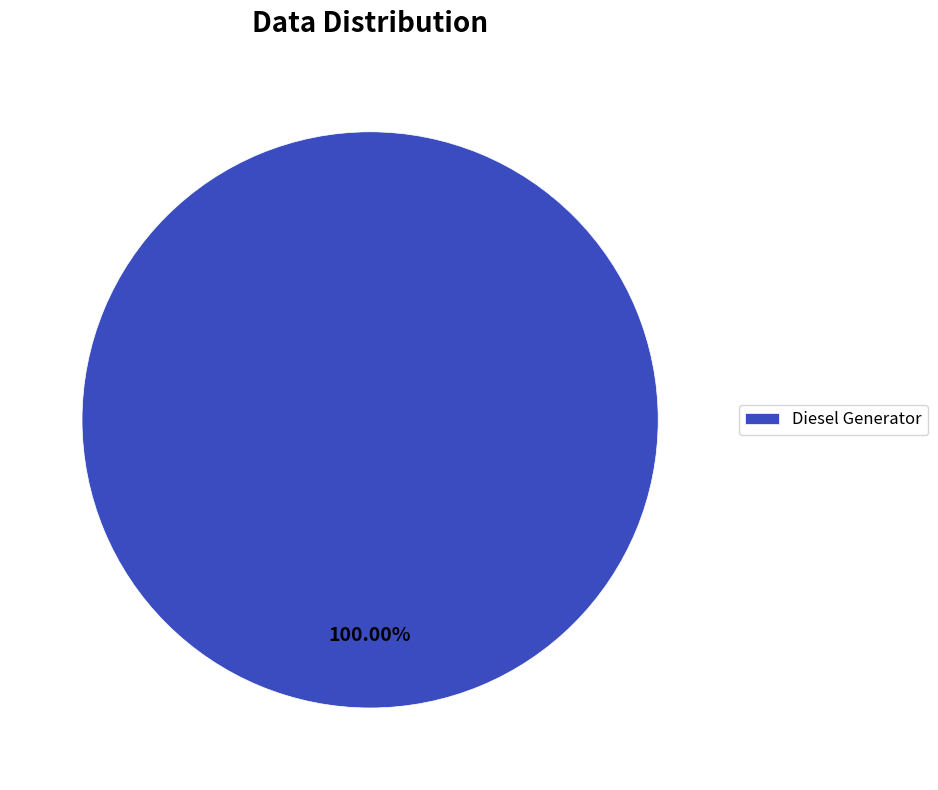

Is Diesel Generator the majority of the pie?

Yes